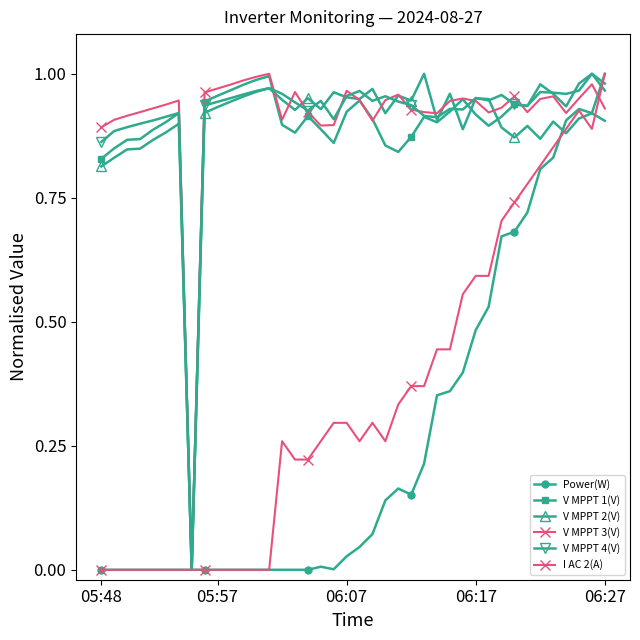

What is the average value of the I AC 2(A) series?

0.3